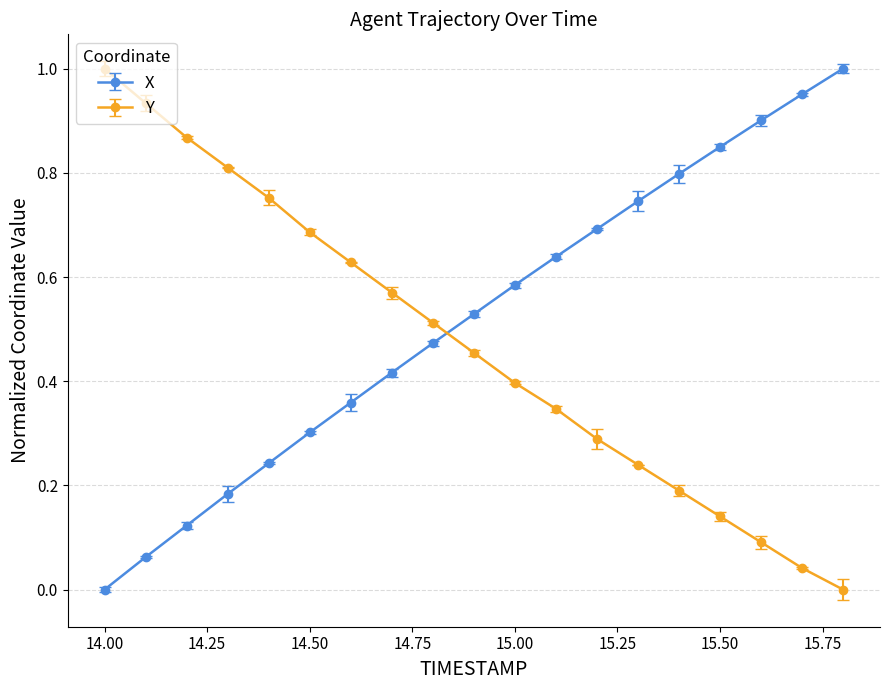

Which series has the largest total across all categories?

X